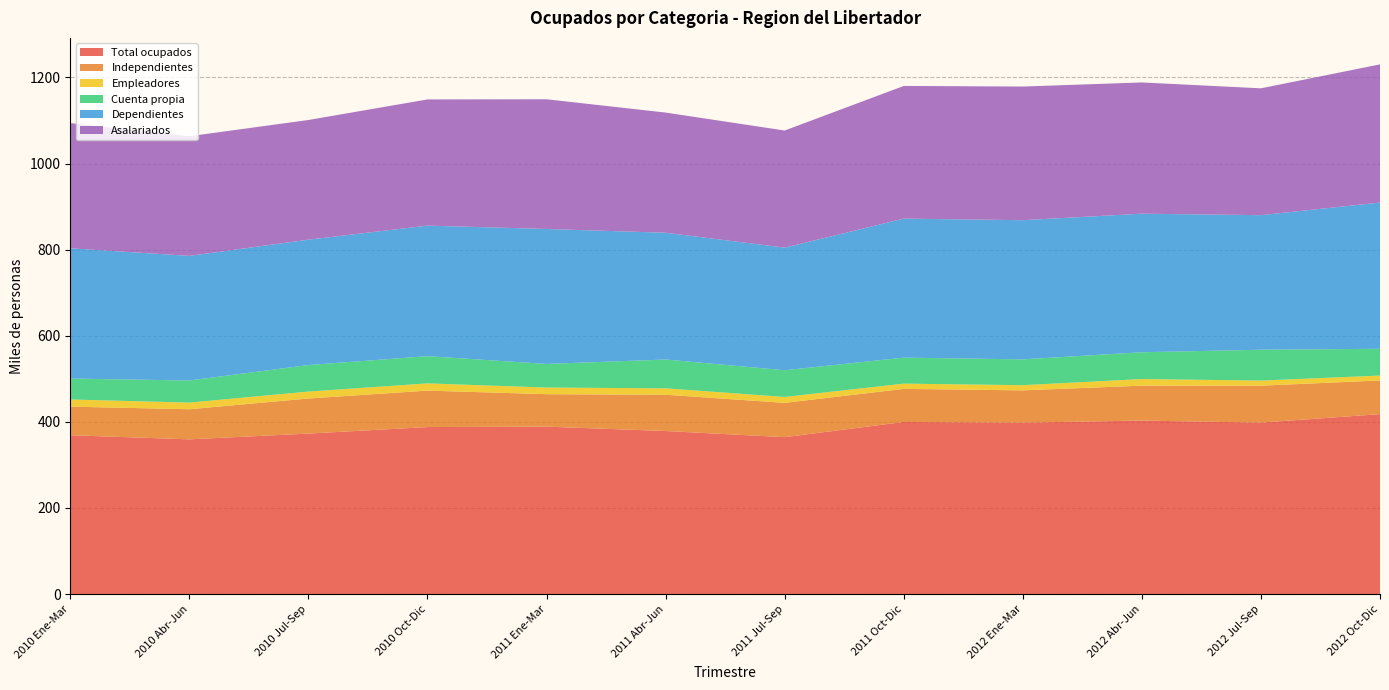

Reading left to right, transcribe all the data shown in this chart.

Total ocupados: 368.9	359.4	372.7	387.9	388.9	378.7	364.4	399.8	398.2	402.9	398.3	417.9
Independientes: 66.4	69.9	81.5	84.7	75.4	84.3	79.7	76.8	74.9	81.1	85.7	78.2
Empleadores: 16.6	15.4	16.1	16.8	15.4	14.8	13.8	12.2	12.0	15.3	11.9	11.3
Cuenta propia: 48.6	51.4	61.6	63.2	54.8	67.0	62.0	60.3	60.0	62.3	71.7	62.2
Dependientes: 302.5	289.4	291.2	303.2	313.5	294.4	284.8	322.9	323.3	321.8	312.6	339.7
Asalariados: 290.8	277.9	277.9	293.1	301.3	279.1	272.0	308.2	310.4	304.8	294.6	320.9